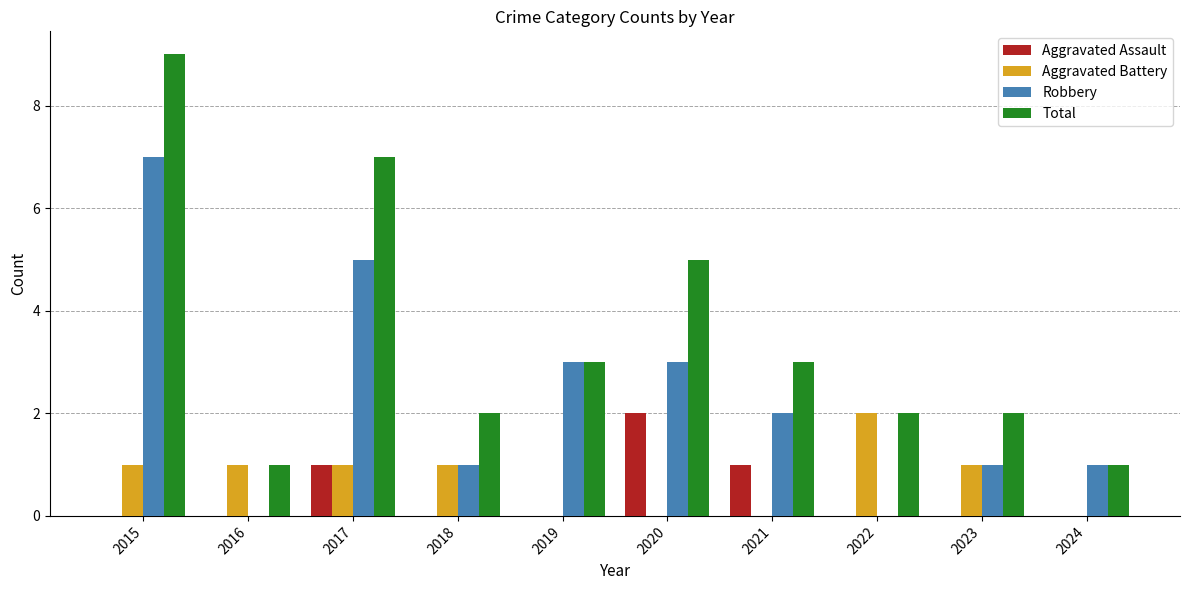

The Aggravated Battery series shows 1 at 2020. True or false?

False